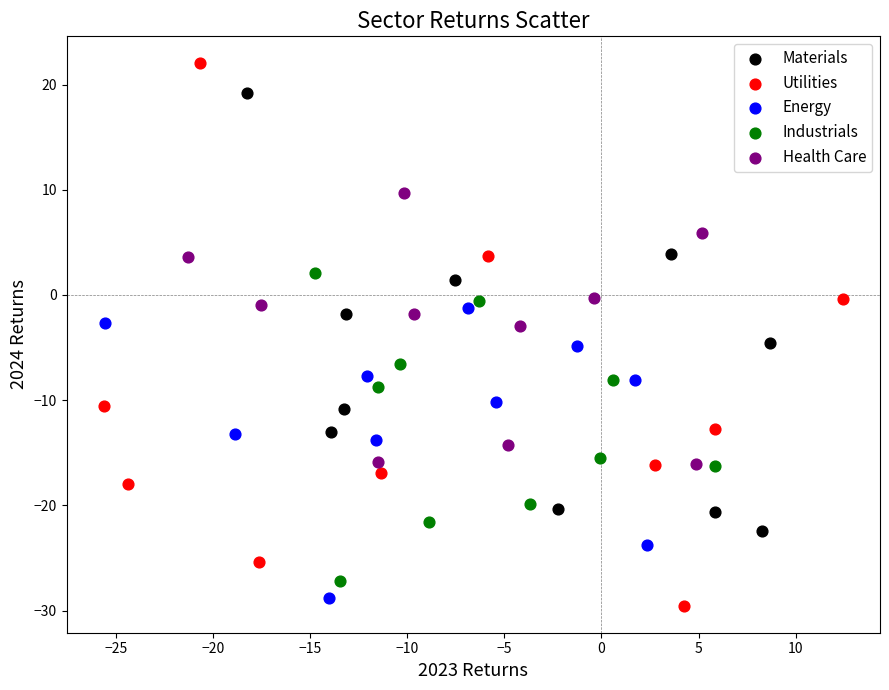

Which series reaches the maximum Y coordinate?

Utilities